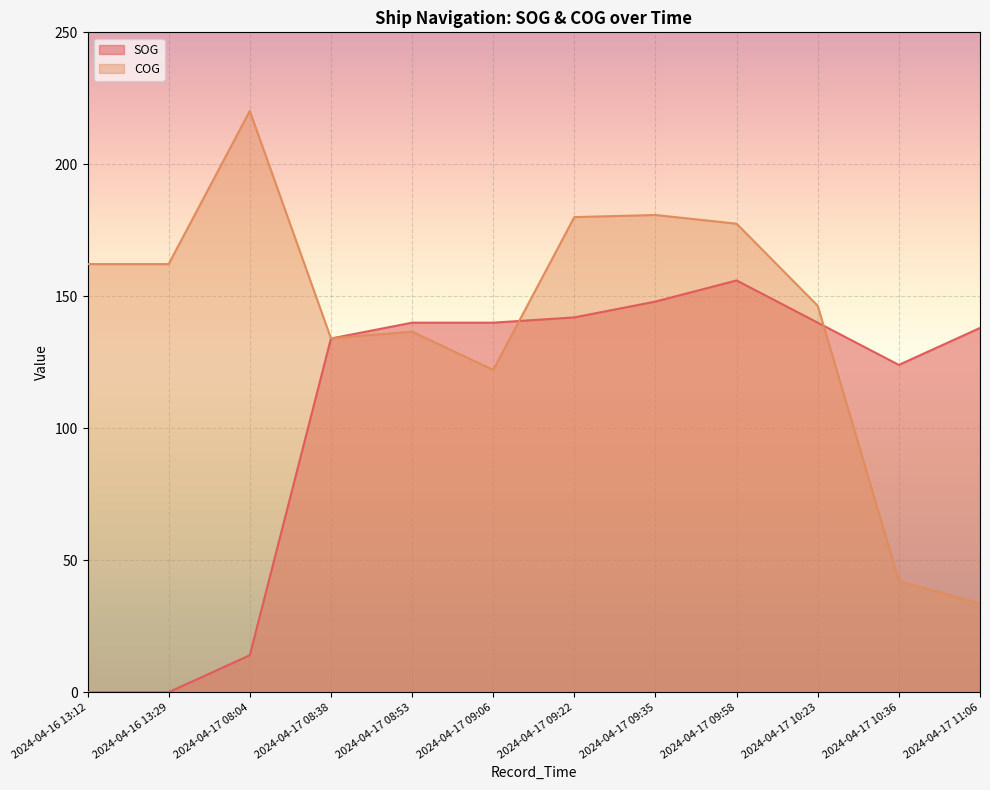

Reading left to right, what are all the values shown in this chart?

SOG: 0.0	0.0	14.0	134.0	140.0	140.0	142.0	148.0	156.0	140.0	124.0	138.0
COG: 162.2	162.2	220.2	134.1	136.6	122.1	180.0	180.8	177.5	146.4	42.1	33.6